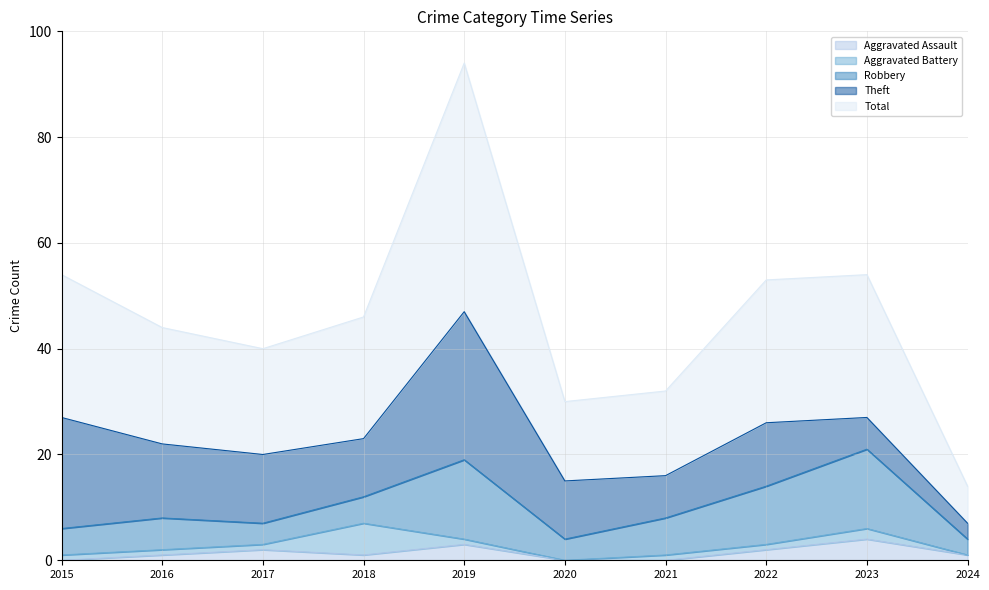

Is the value of Total at 2017 greater than the value of Aggravated Assault at 2021?

Yes